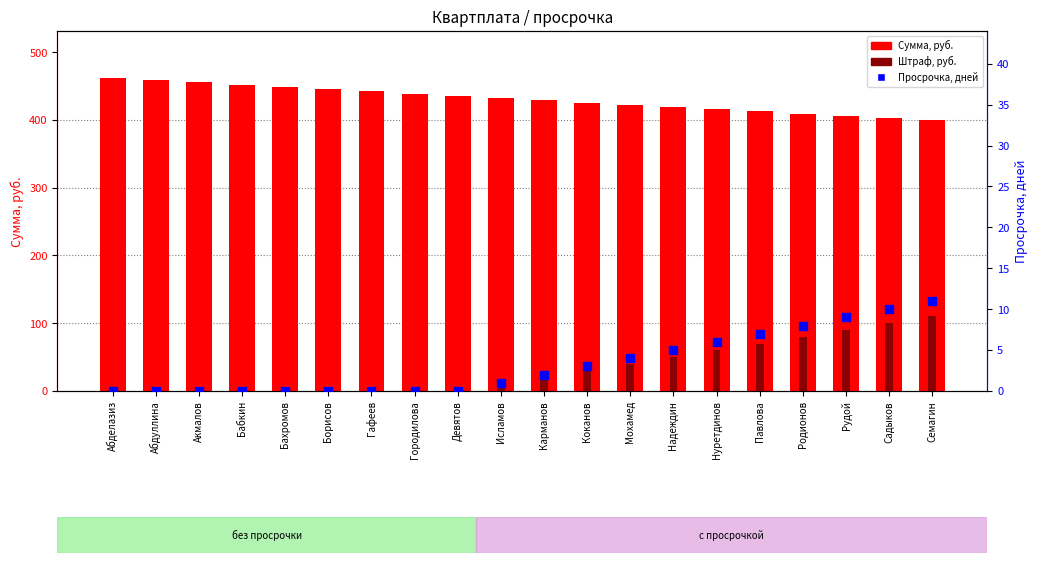

At how many categories does at least one series exceed 264?

20